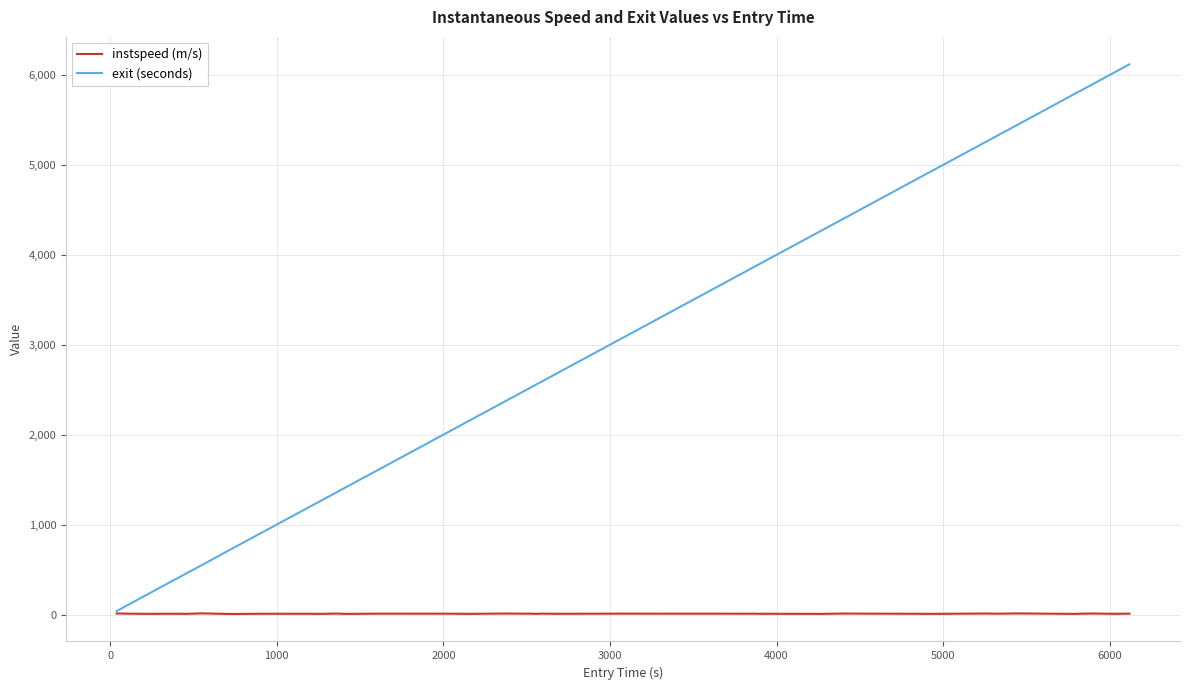

Which series has the widest spread of values?

exit (seconds)